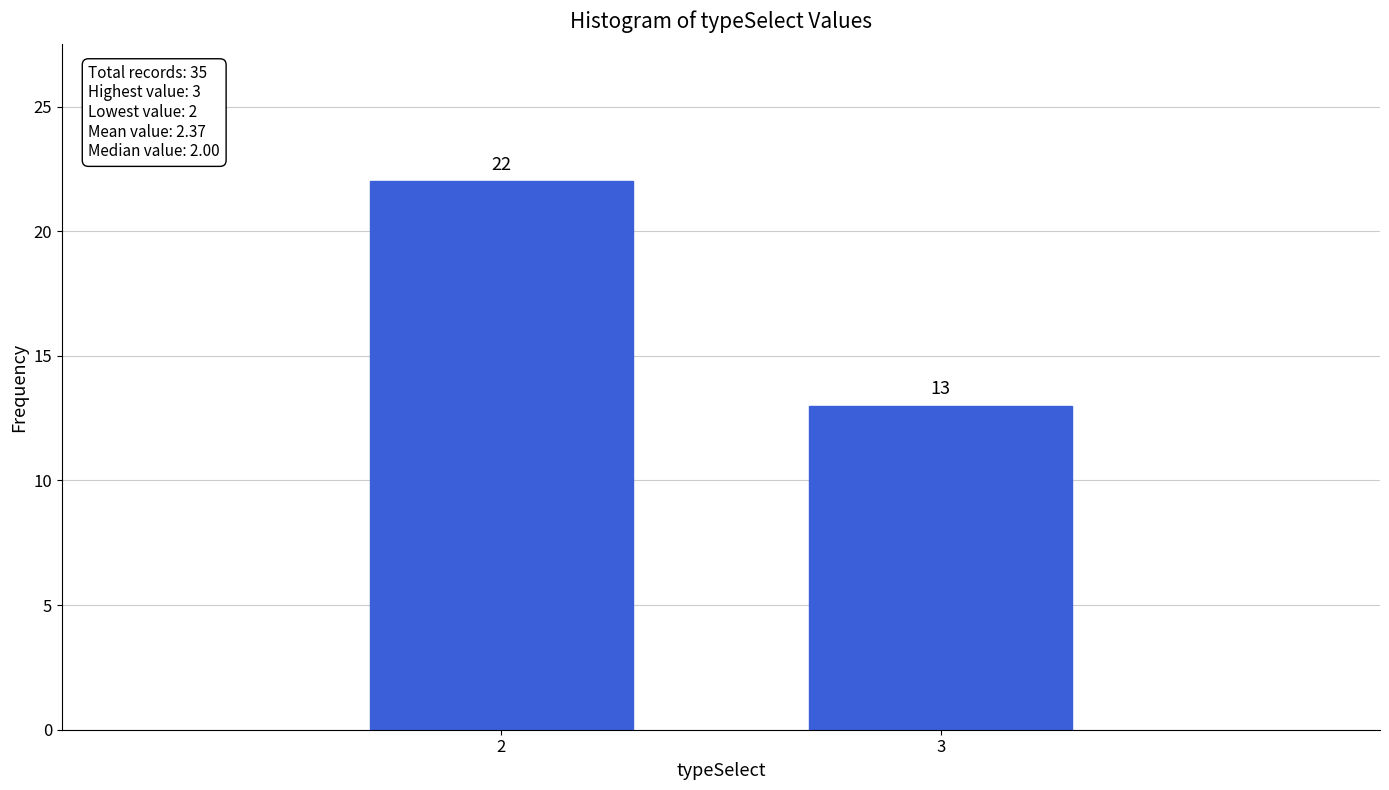

Reading right to left, list all the values displayed in this chart.

3=13	2=22